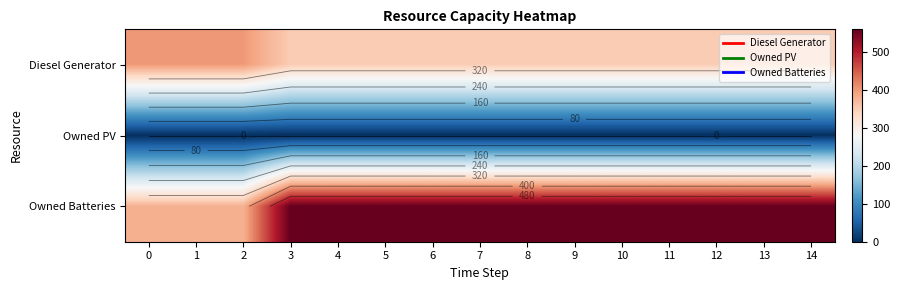

List the series in order of their overall mean, highest first.

Owned Batteries, Diesel Generator, Owned PV